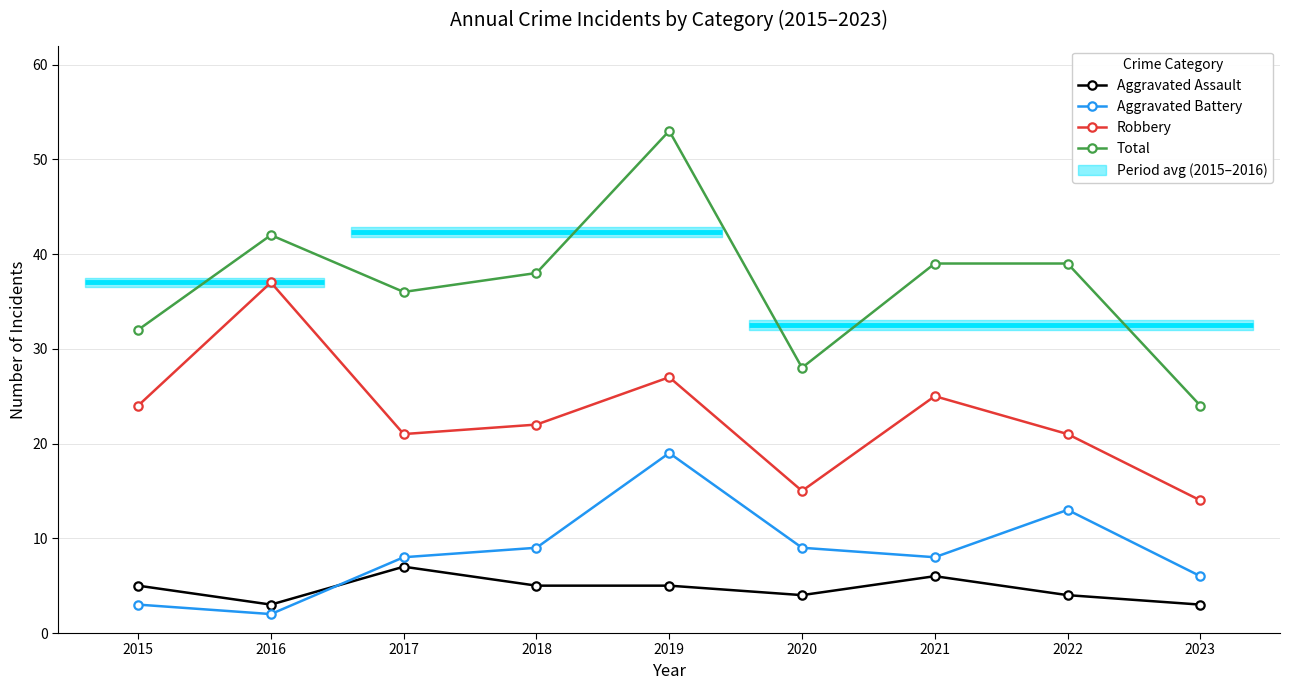

What is the average value of the Robbery series?

23